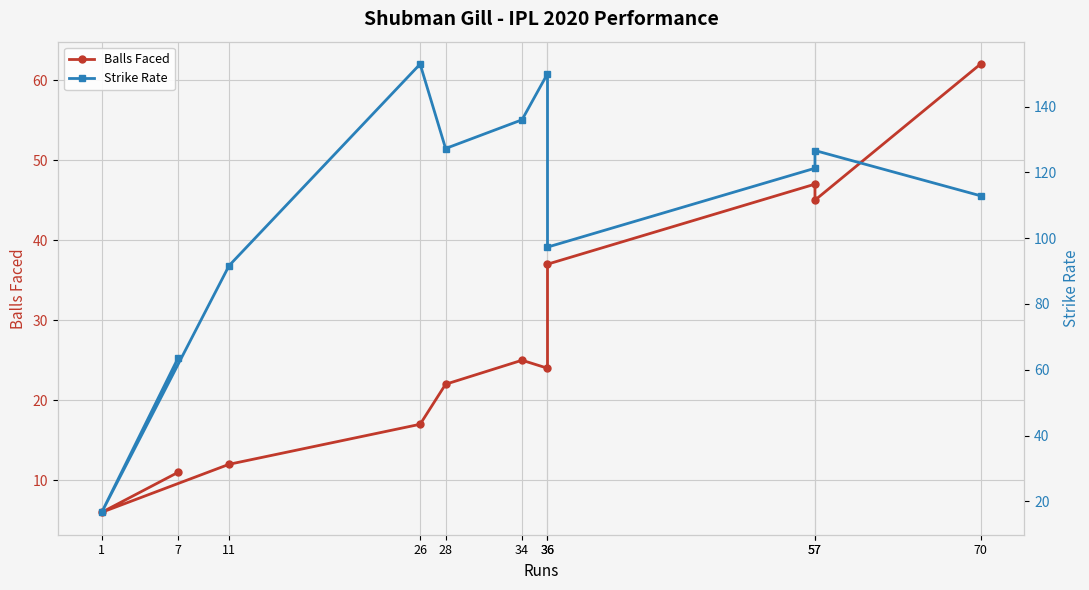

The value of Balls Faced at 26 is 25.7. True or false?

False